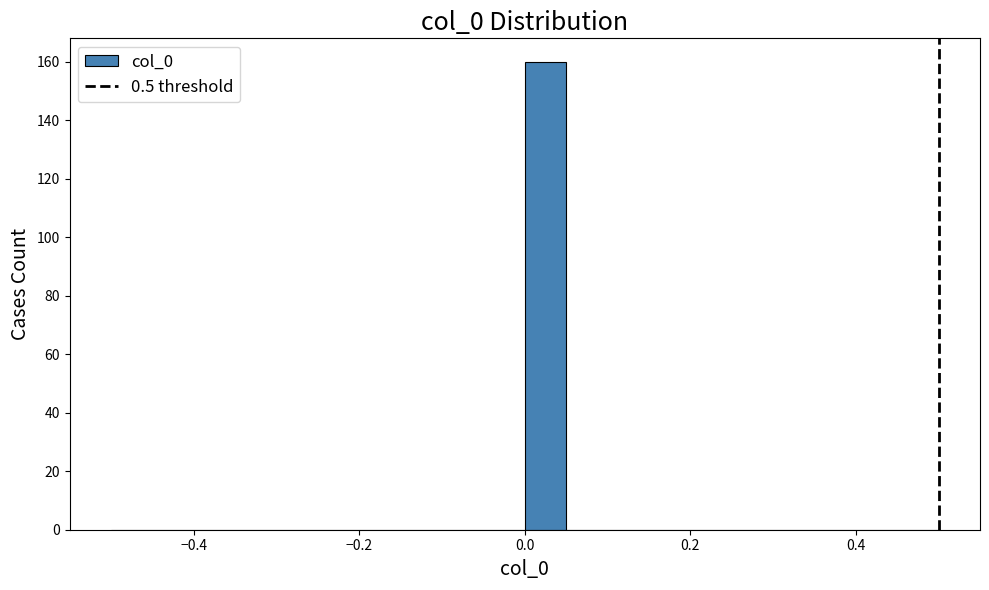

Read against the x-axis, roughly where is the centre of the tallest bar?

0.02